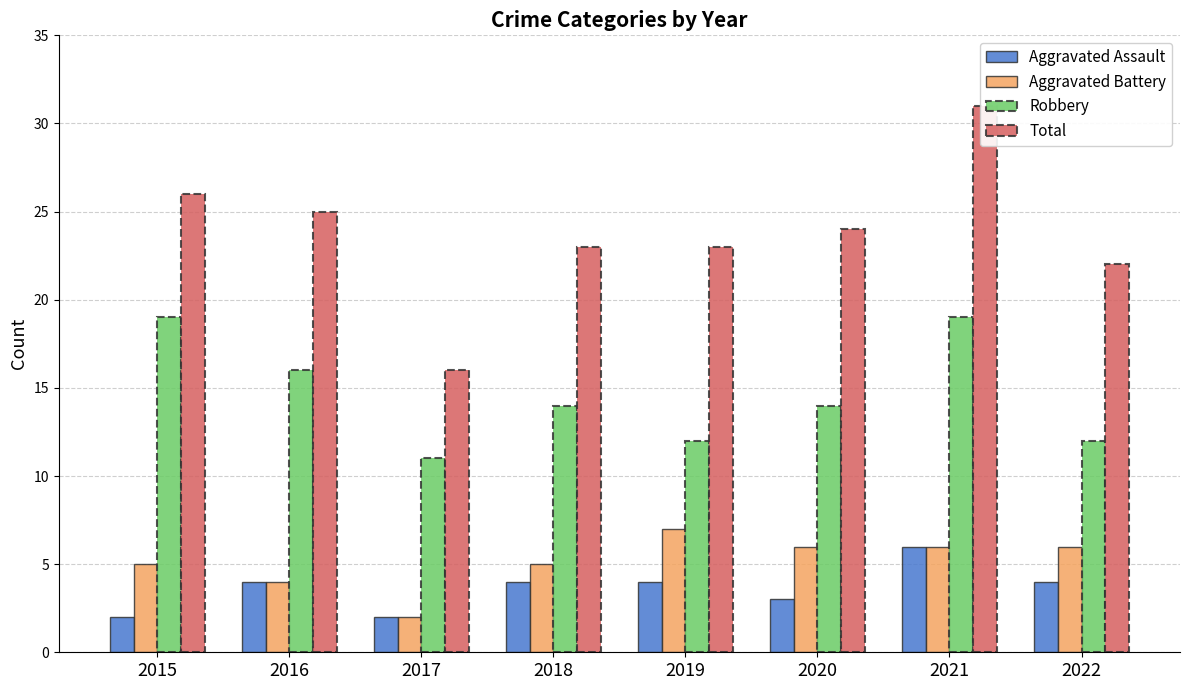

How many data points in Aggravated Assault are above 4?

1